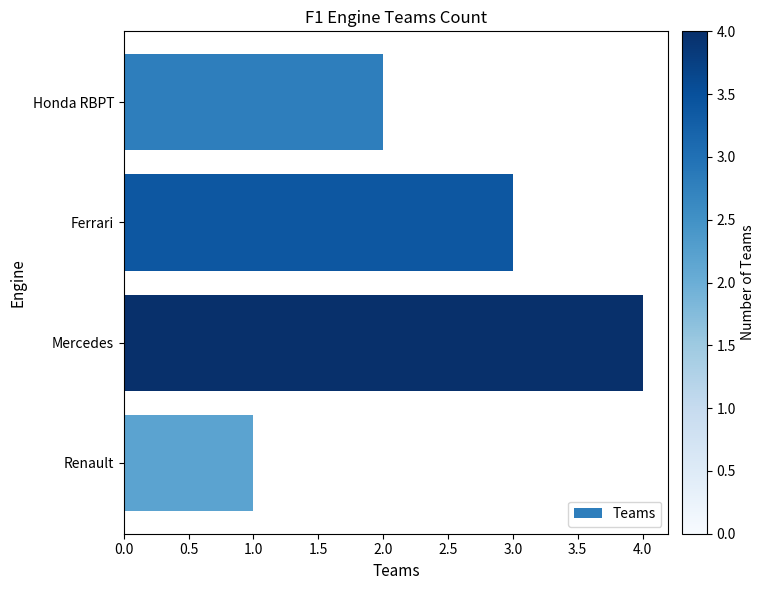

Is it true that the value at Mercedes is 6?

False